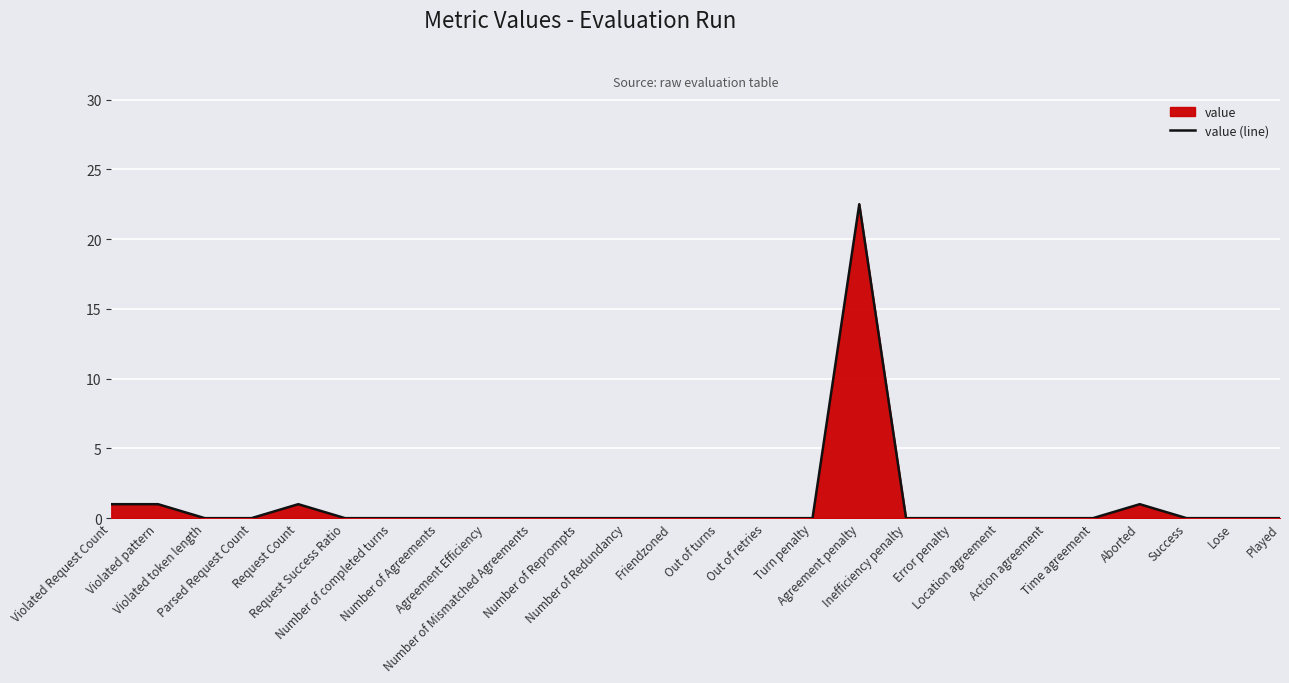

Reading right to left, what are all the values shown in this chart?

0.0	0.0	0.0	1.0	0.0	0.0	0.0	0.0	0.0	22.5	0.0	0.0	0.0	0.0	0.0	0.0	0.0	0.0	0.0	0.0	0.0	1.0	0.0	0.0	1.0	1.0